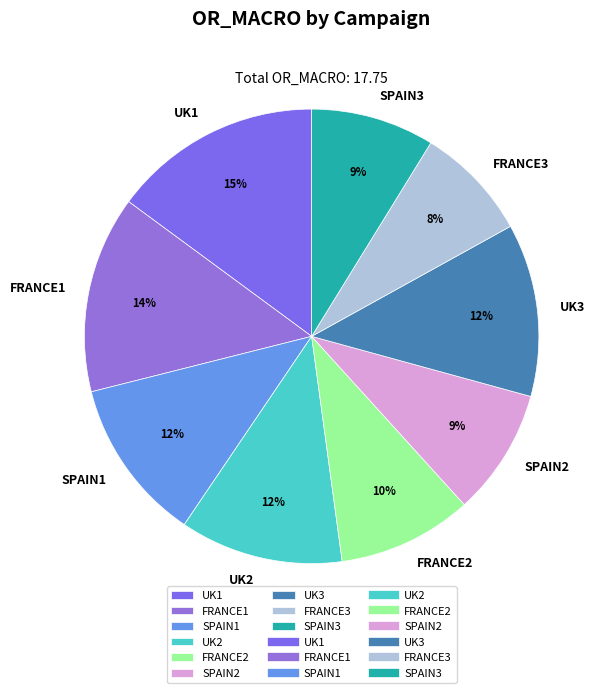

Approximately how many times larger is the value at FRANCE3 compared to SPAIN1?

0.7